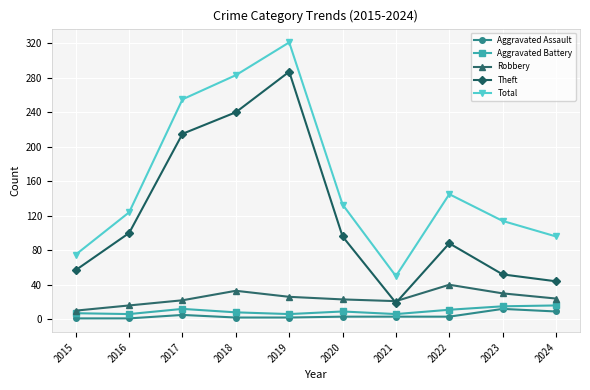

What is the value of the Aggravated Battery point at the 7th from the left?

6